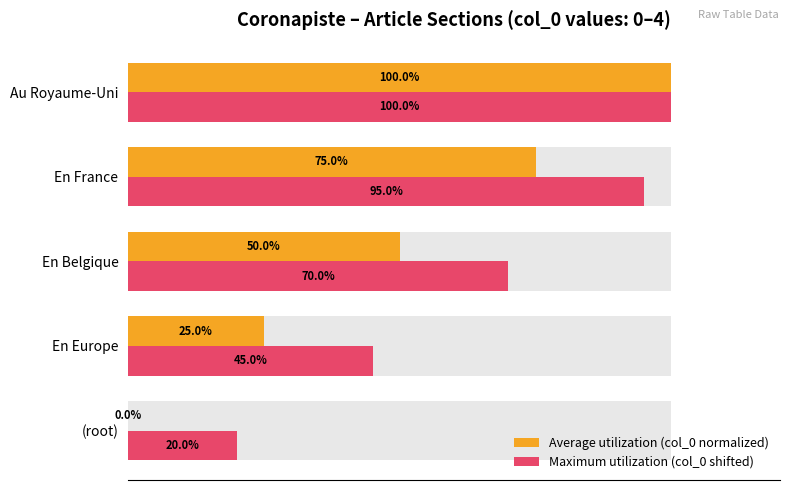

What value does the Maximum utilization (col_0 shifted) series have at (root), to the nearest 10?

20